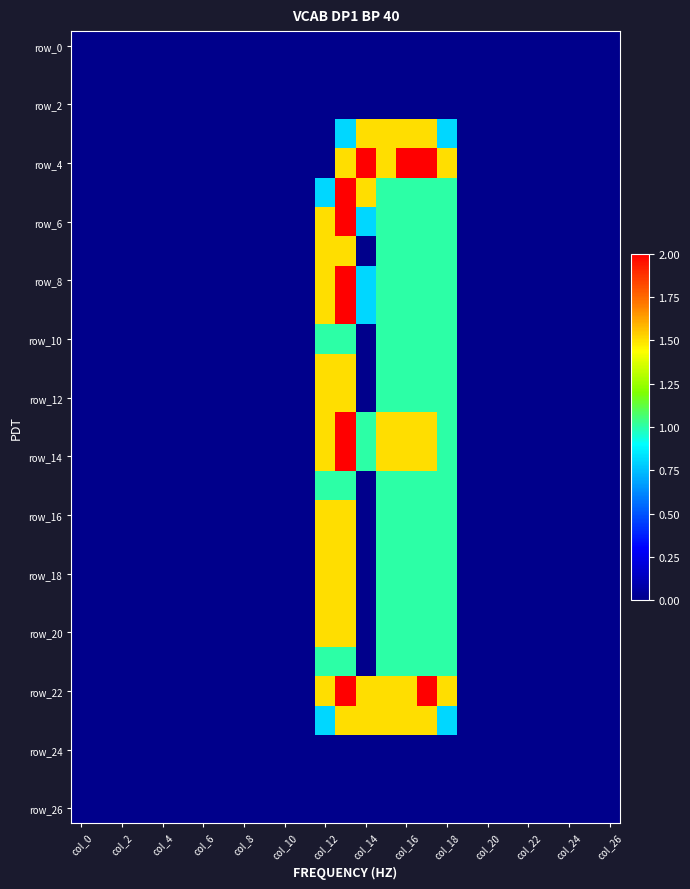

Which label corresponds to the smallest value in the chart?

col_0